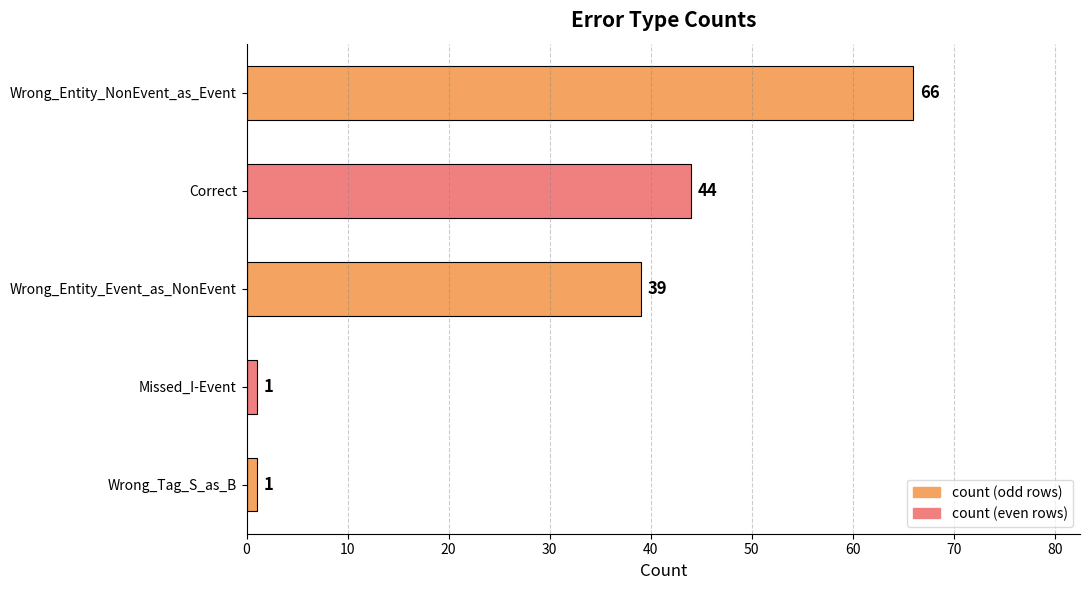

What is the difference between the maximum and minimum values?

65